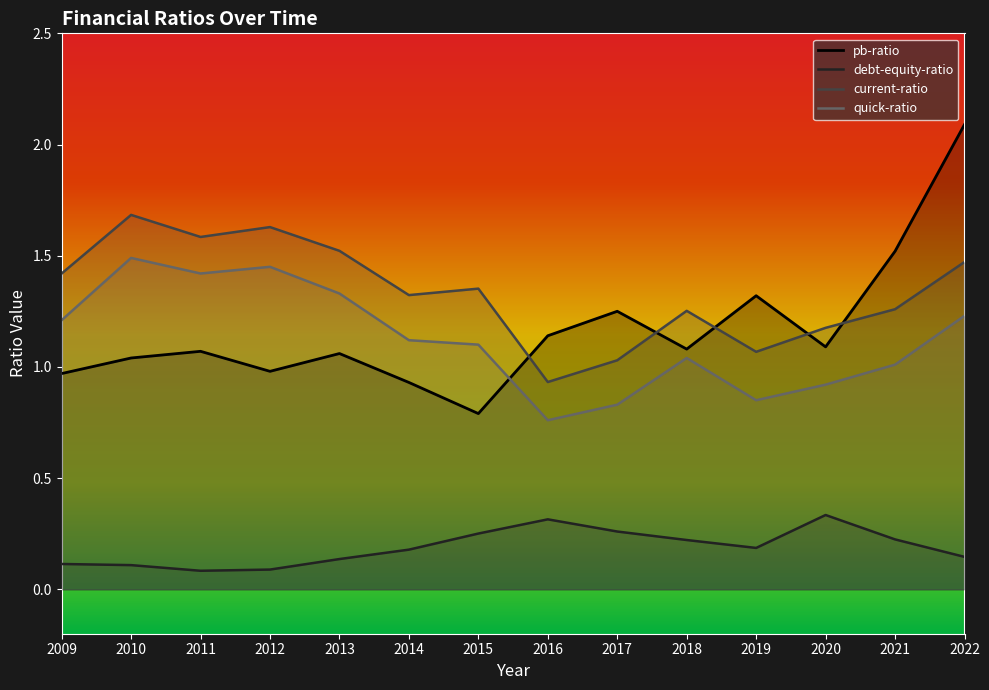

Is it true that current-ratio equals 2.5 at 2009?

False